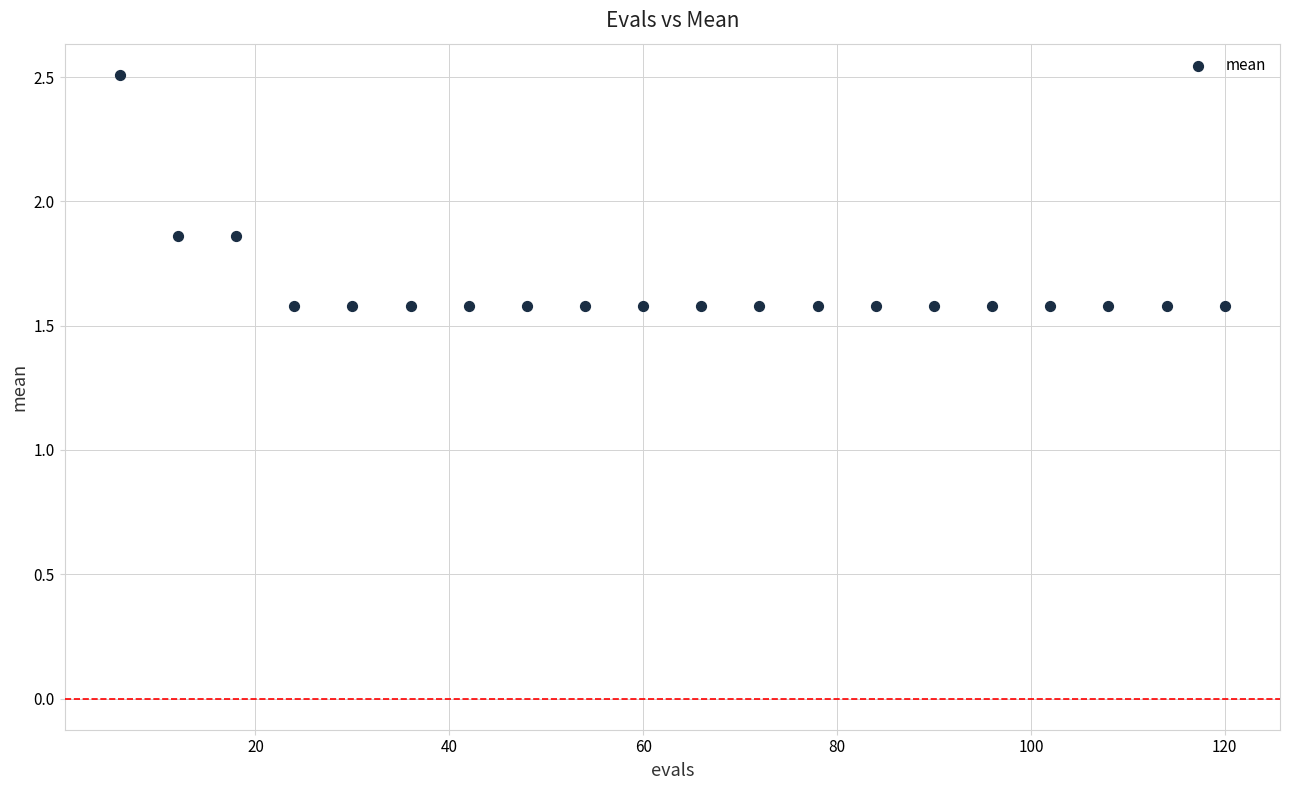

What is the range of X values (max minus min)?

114.0